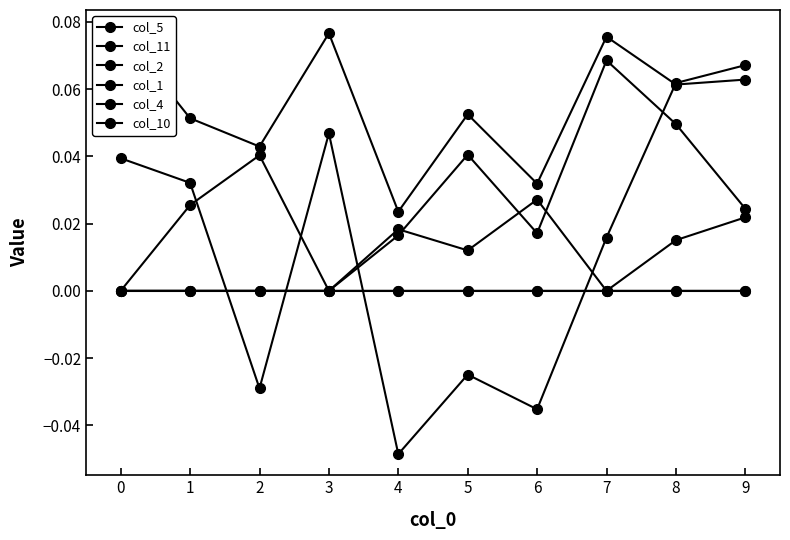

Between 1 and 6, which series saw the biggest shift?

col_11